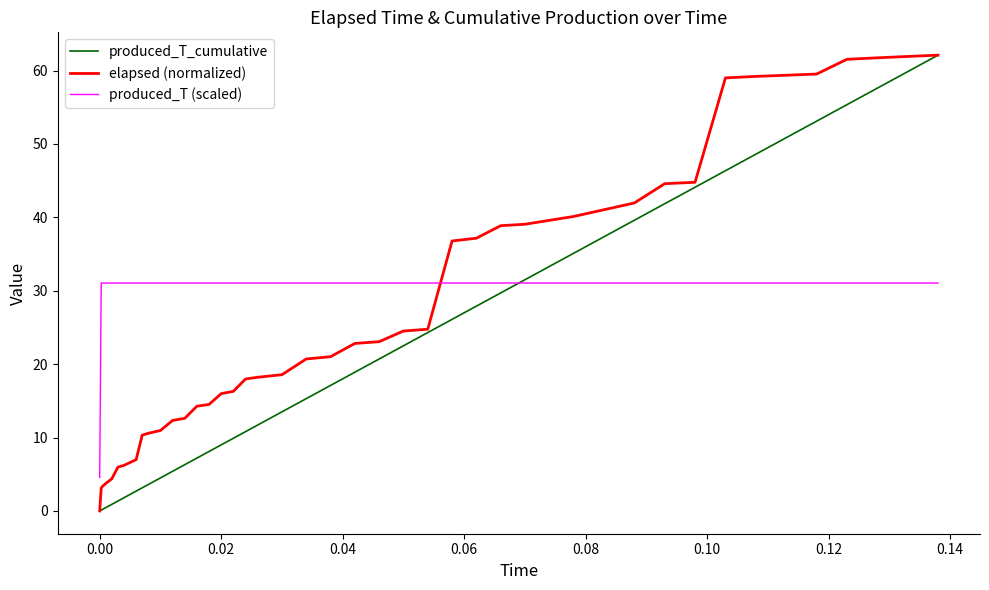

Which series has the largest total across all categories?

produced_T (scaled)